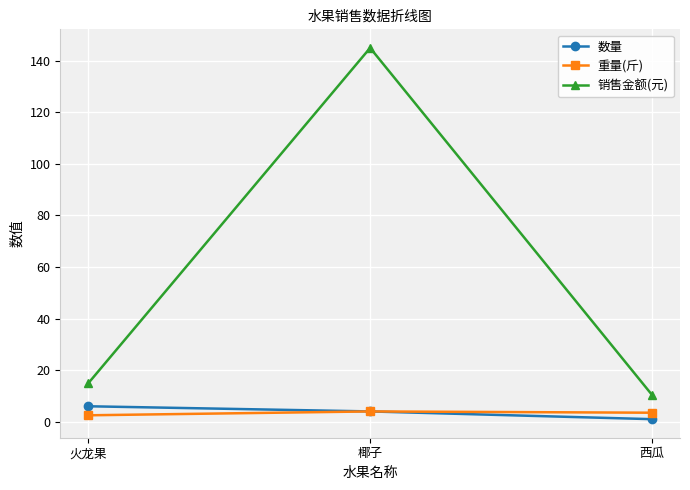

How many series are shown in this chart?

3